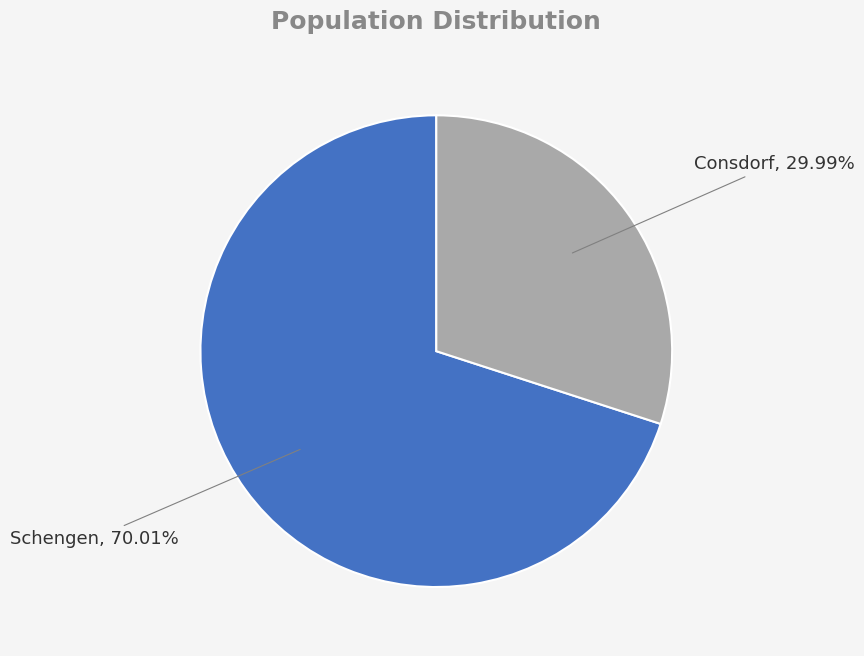

What is the total percentage of Schengen and Consdorf?

100.0%